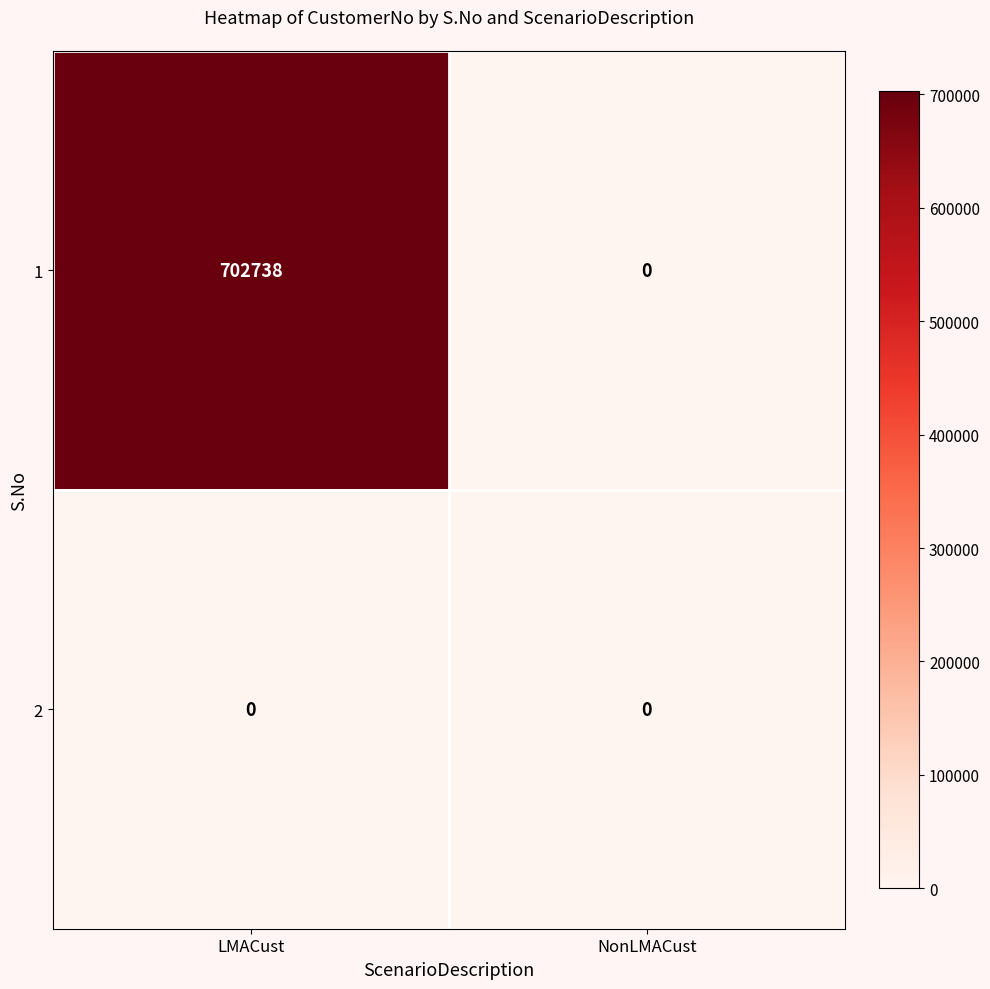

At which category does the chart reach its peak across all series?

LMACust